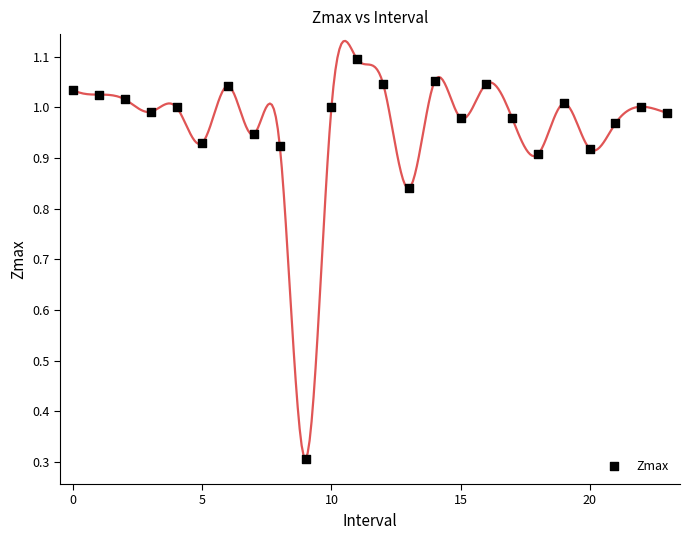

What Y value in the scatter plot is closest to 0?

0.3